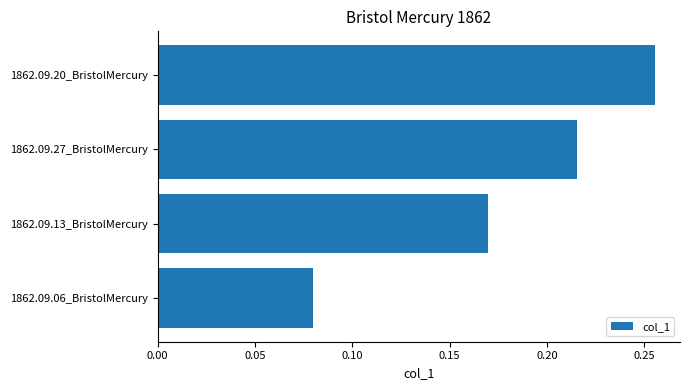

What is the change in value from 1862.09.06_BristolMercury to 1862.09.13_BristolMercury?

+0.1